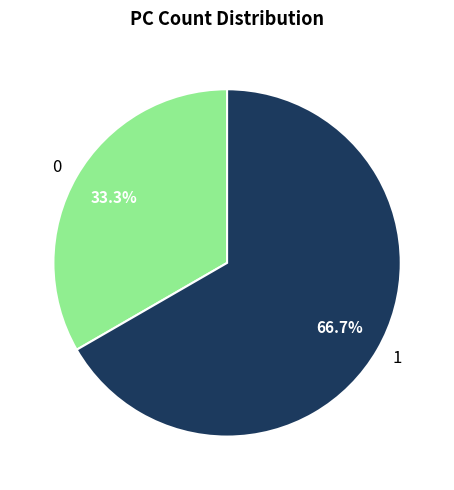

Is there a majority slice in this chart?

Yes